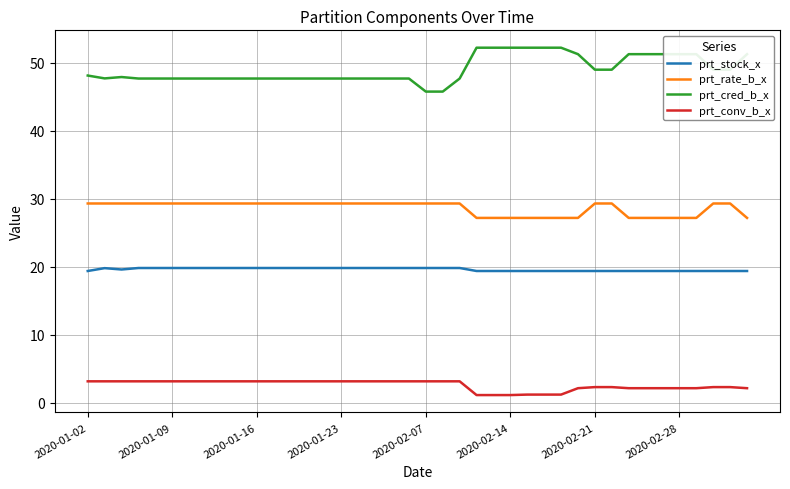

What is the difference between the maximum and minimum values in the prt_rate_b_x series?

2.1